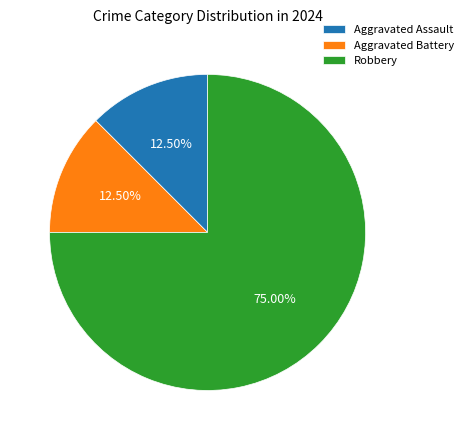

How many slices are in this pie chart?

3